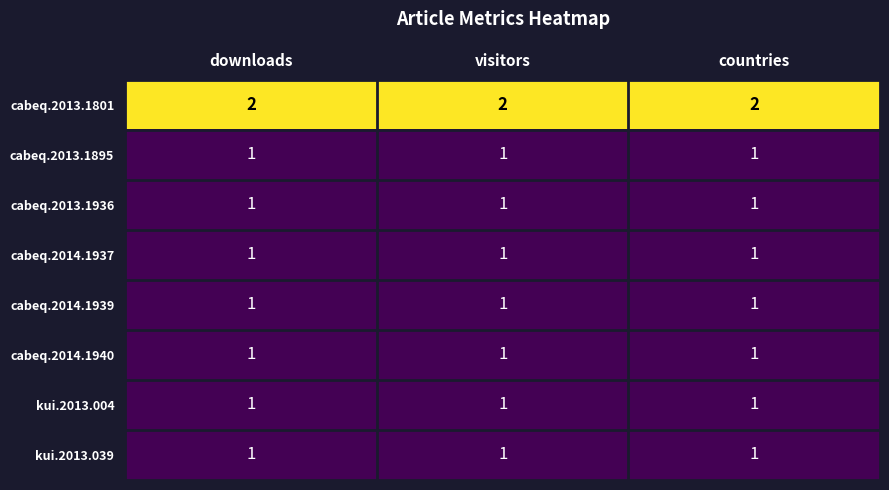

Is it true that cabeq.2013.1801 equals 2 at downloads?

True